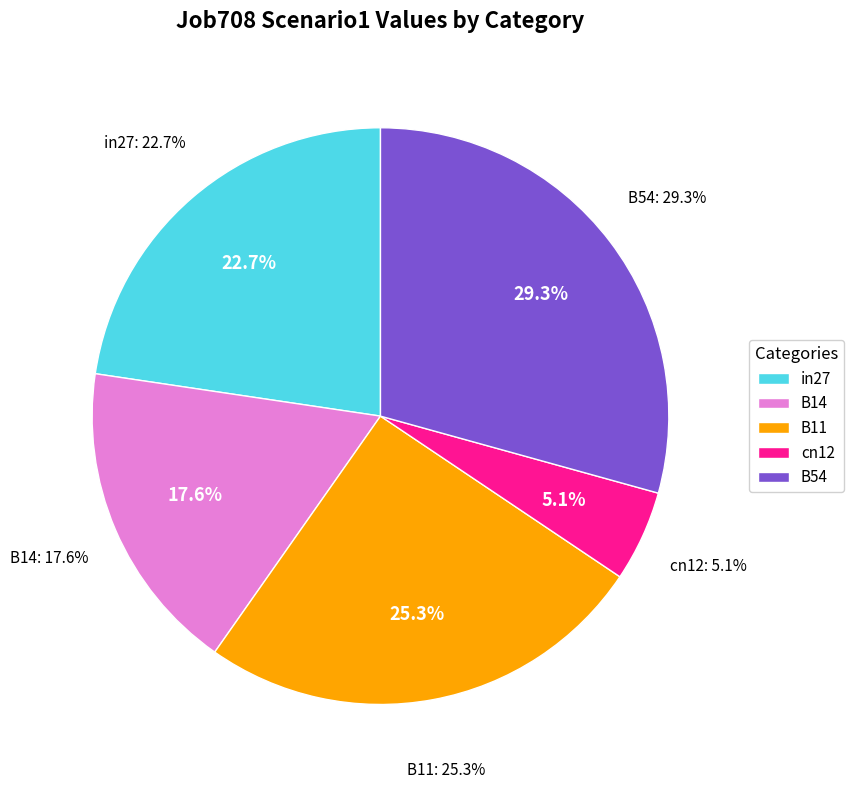

Does cn12 represent more than half of the total?

No